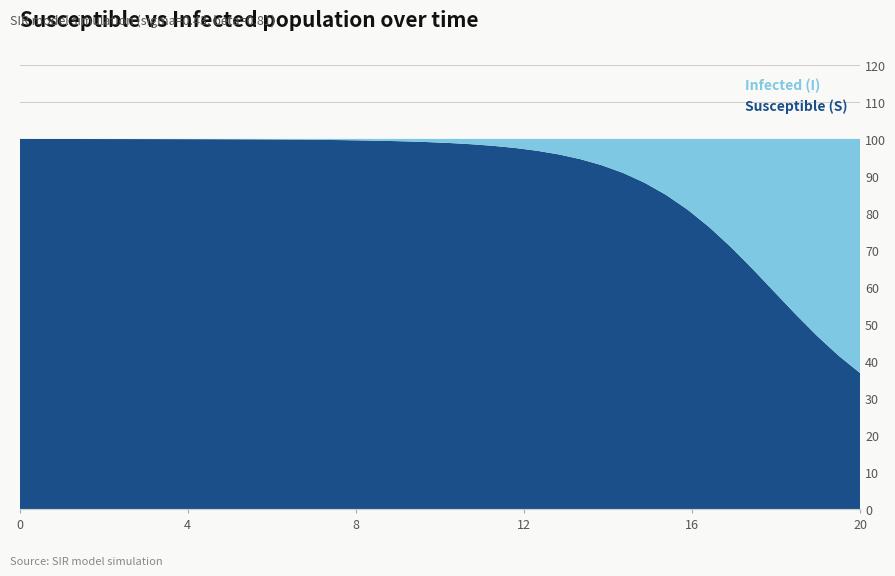

Reading right to left, transcribe all the data shown in this chart.

S: 0.4	0.4	0.5	0.5	0.6	0.6	0.7	0.8	0.8	0.8	0.9	0.9	0.9	0.9	1.0	1.0	1.0	1.0	1.0	1.0	1.0	1.0	1.0	1.0	1.0	1.0	1.0	1.0	1.0	1.0	1.0	1.0	1.0	1.0	1.0	1.0	1.0	1.0	1.0	1.0
I: 0.6	0.6	0.5	0.5	0.4	0.4	0.3	0.2	0.2	0.2	0.1	0.1	0.1	0.1	0.0	0.0	0.0	0.0	0.0	0.0	0.0	0.0	0.0	0.0	0.0	0.0	0.0	0.0	0.0	0.0	0.0	0.0	0.0	0.0	0.0	0.0	0.0	0.0	0.0	0.0